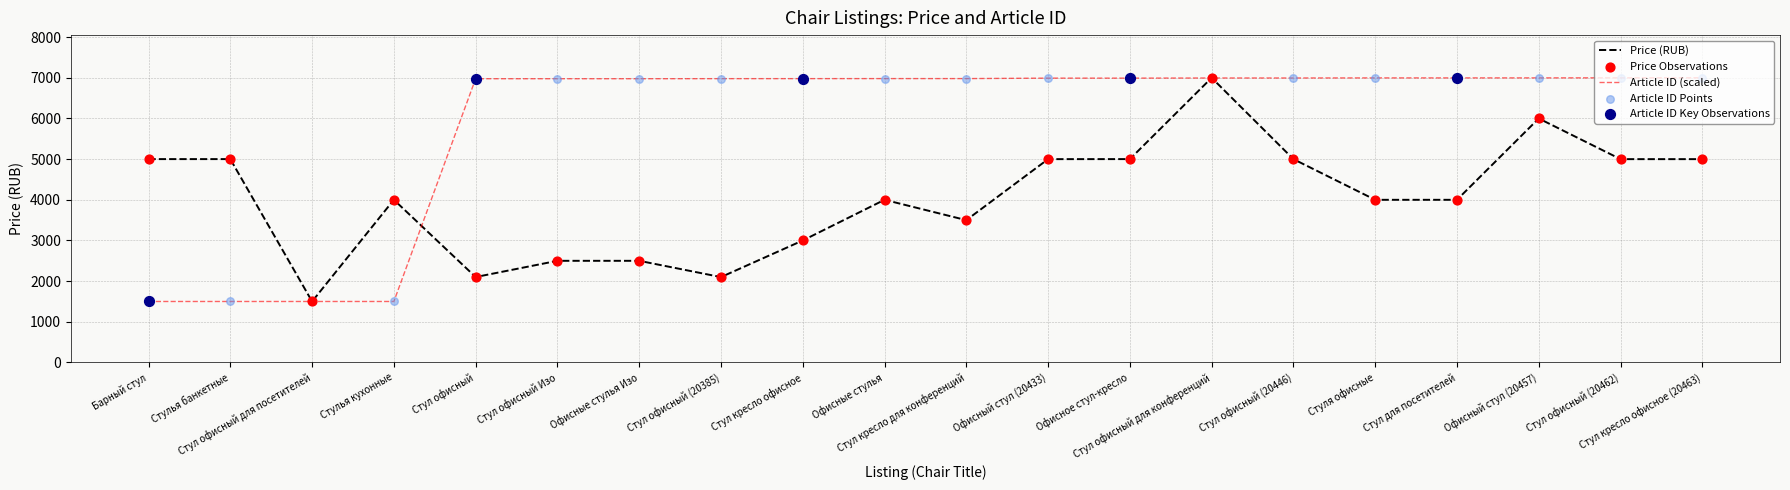

At which category is the sum across all series the highest?

Стул офисный для конференций